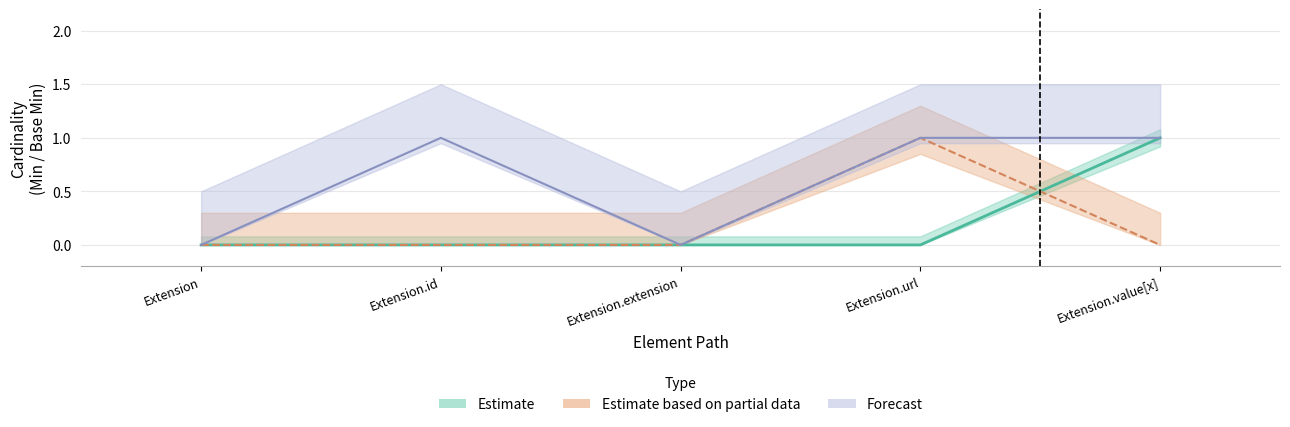

What is the sum of all Base Min values?

1